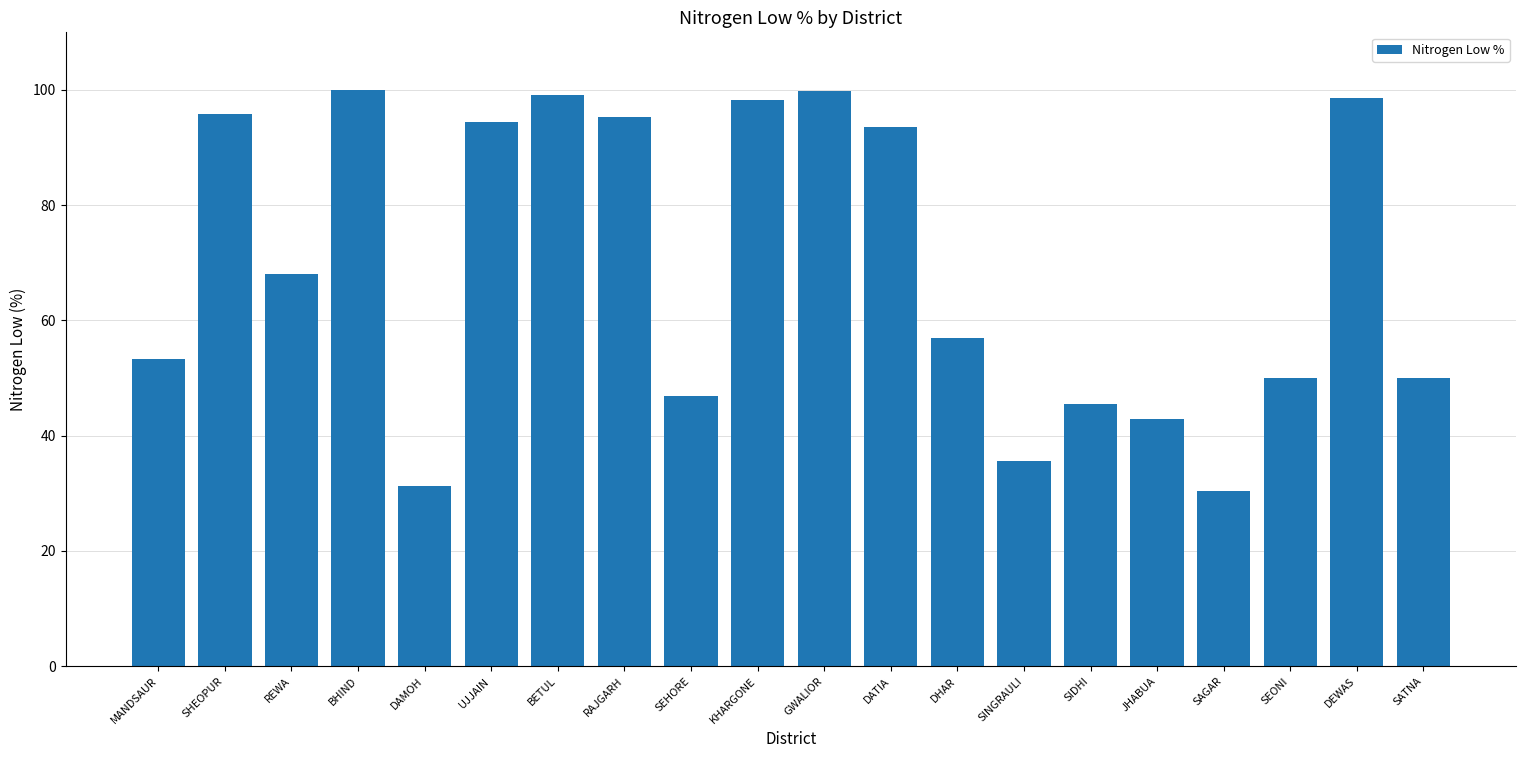

How many values exceed 67?

10